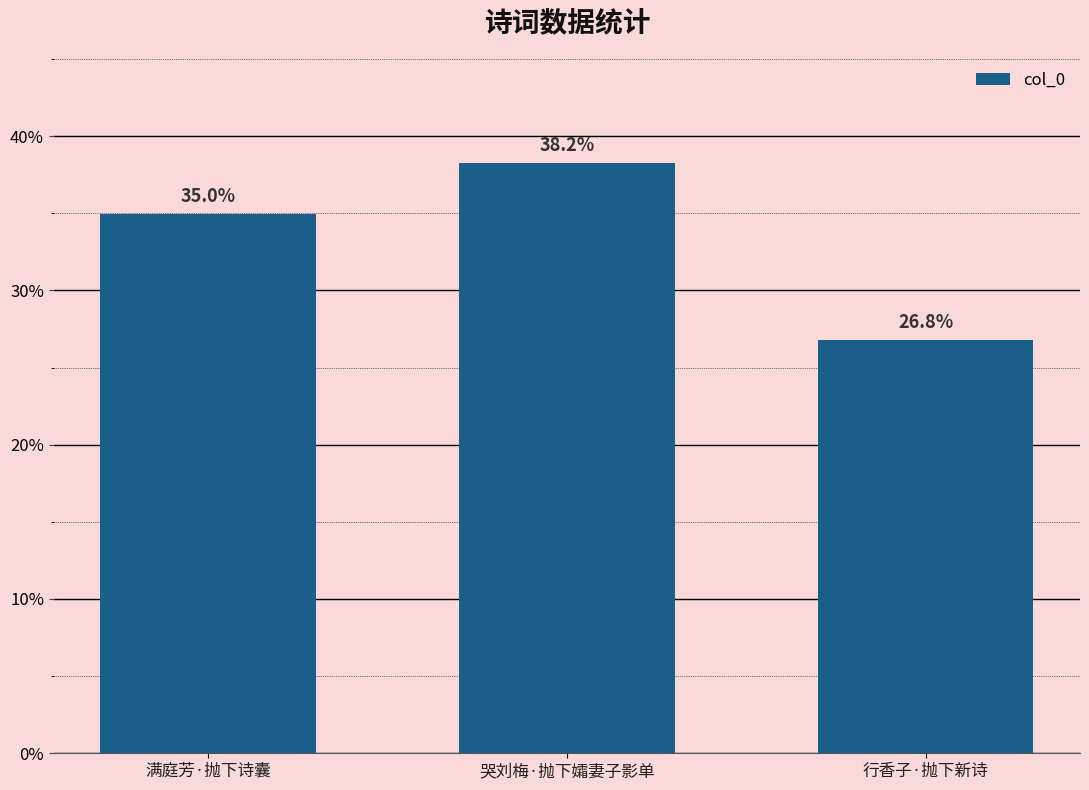

The value at 满庭芳·抛下诗囊 is 624904. True or false?

False